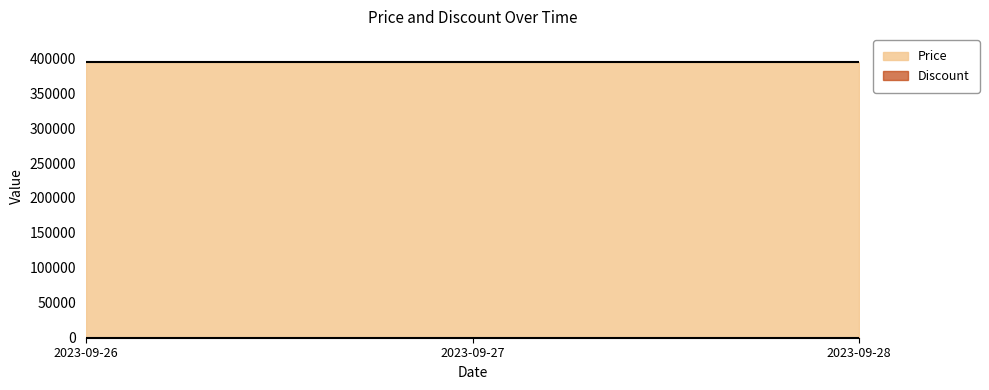

The Price series shows 395000 at 2023-09-28. True or false?

True